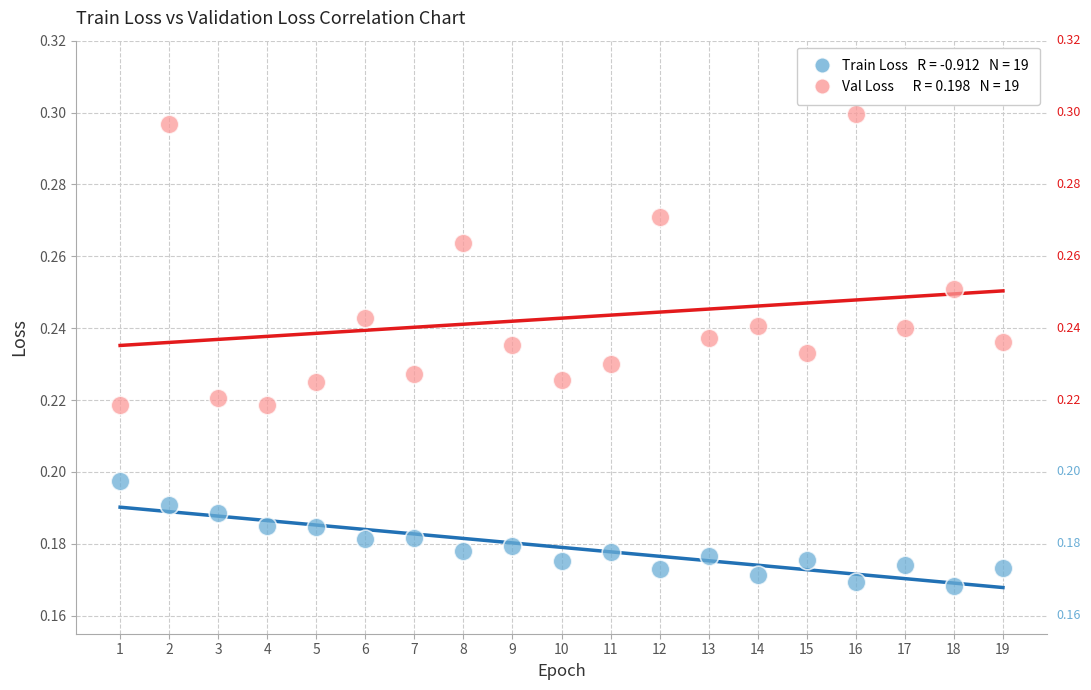

Across all data points, what is the range of X values (max minus min)?

18.0